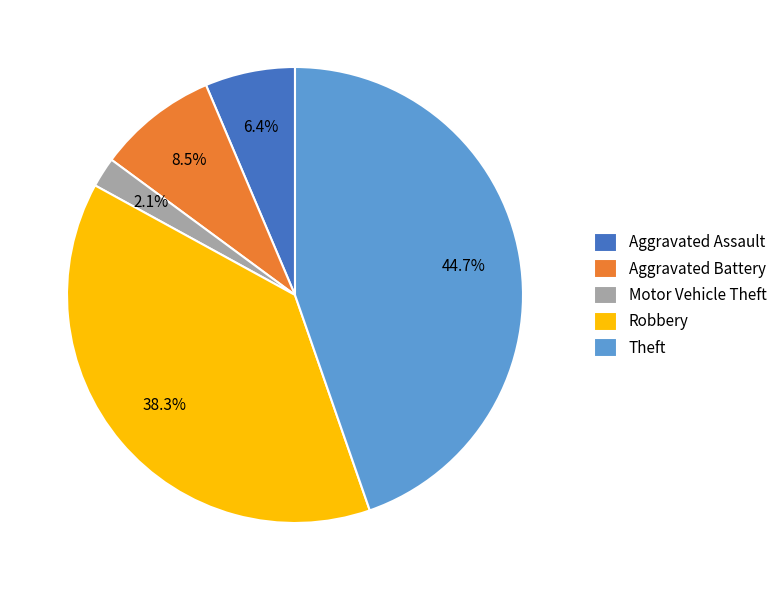

What is the largest slice in the pie chart?

Theft